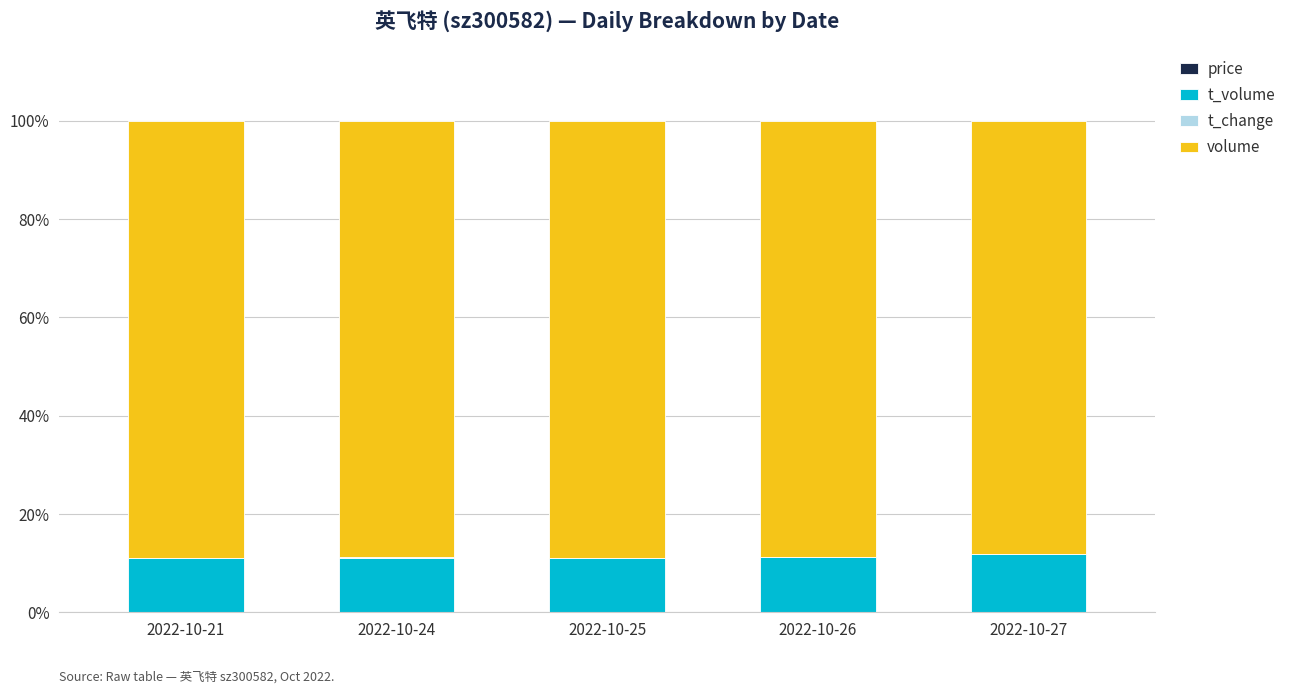

Is it true that t_change equals 0.0 at 2022-10-25?

True